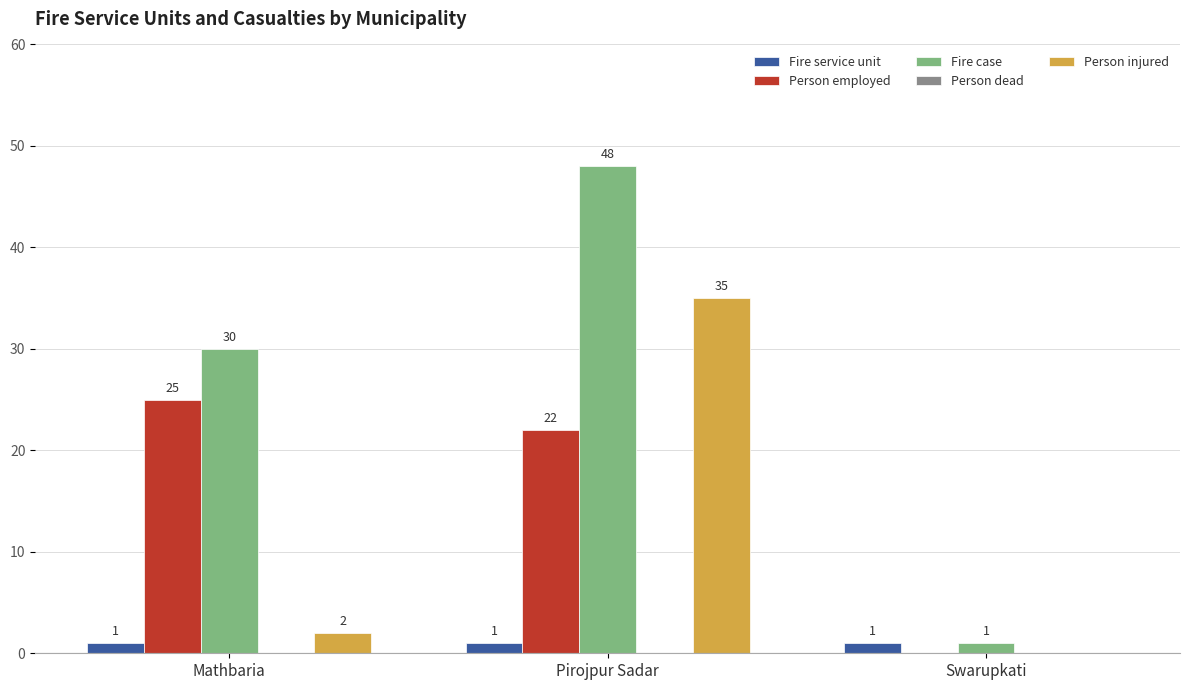

What is the total value across all series at Pirojpur Sadar?

106